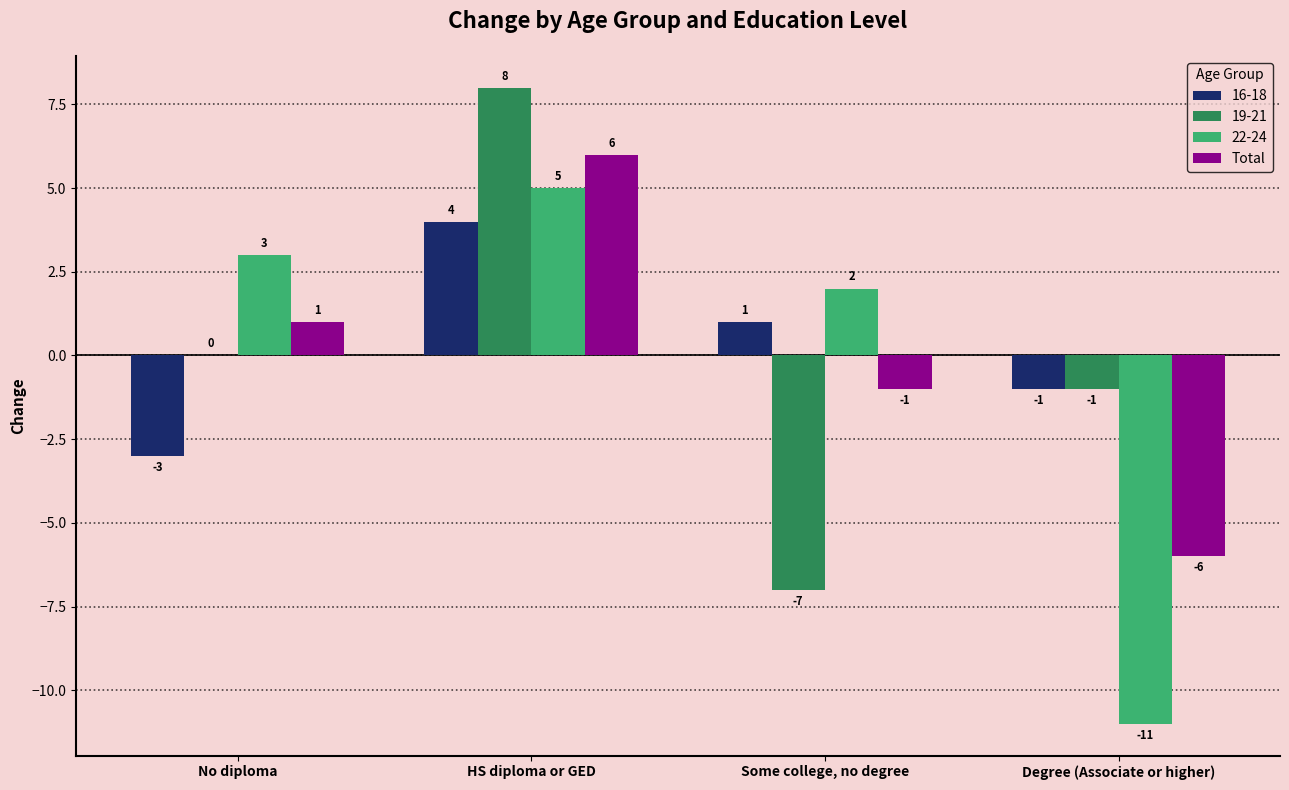

Where does the 16-18 series first go above 1?

HS diploma or GED